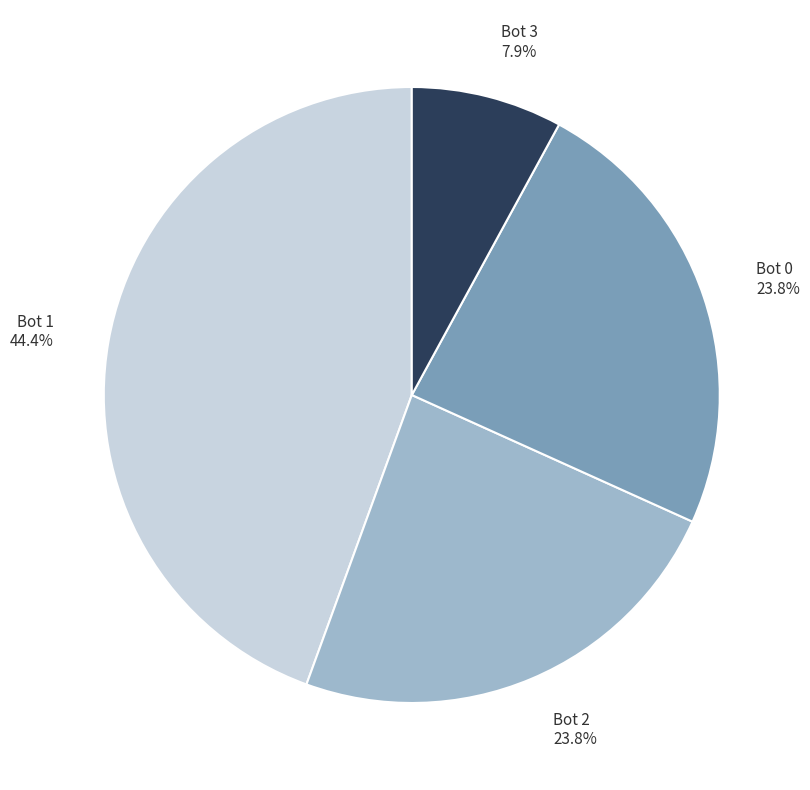

The Bot 3 slice represents 17% of the pie. True or false?

False